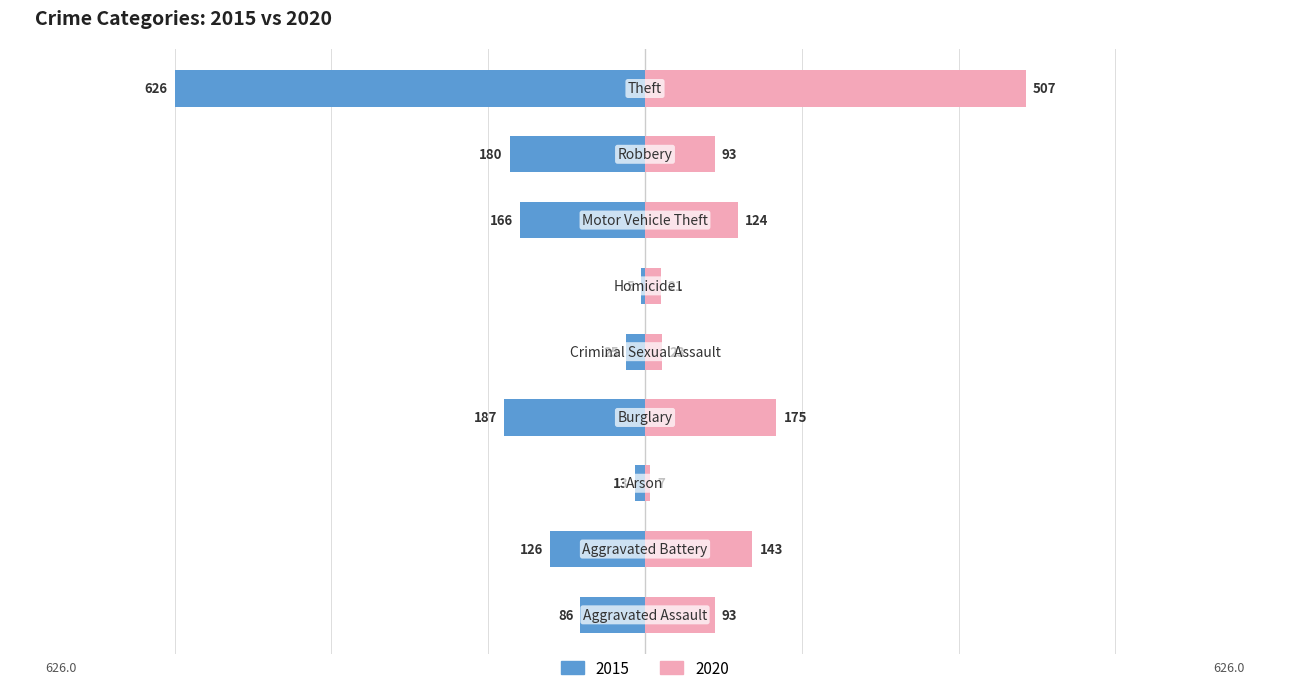

What is the minimum value for 2020?

7